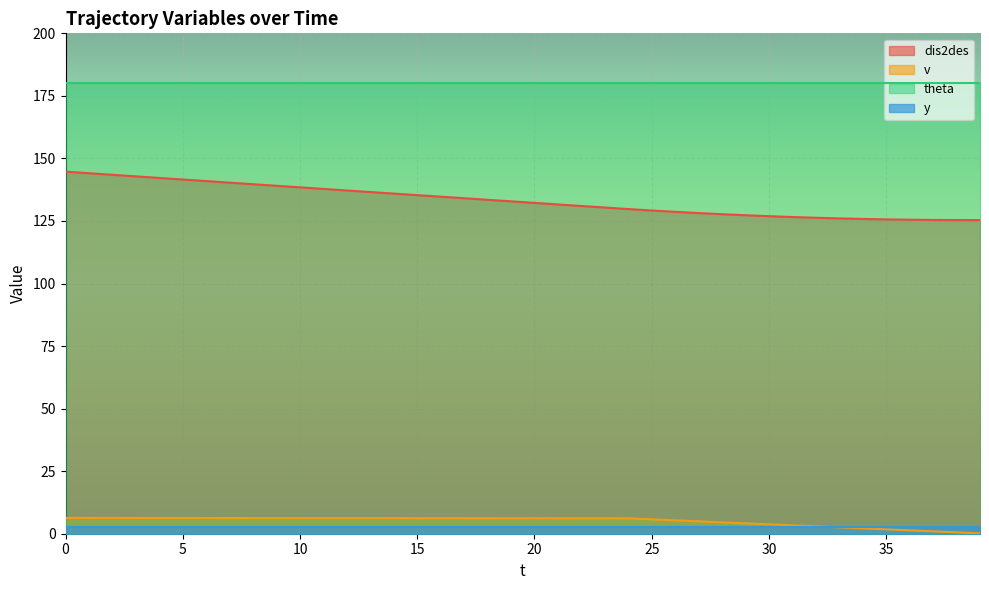

List the labels in order of v value, smallest first.

39, 38, 37, 36, 35, 34, 33, 32, 31, 30, 29, 28, 27, 26, 25, 24, 22, 23, 21, 19, 20, 18, 17, 15, 16, 14, 13, 11, 12, 10, 8, 9, 7, 6, 4, 5, 3, 2, 0, 1